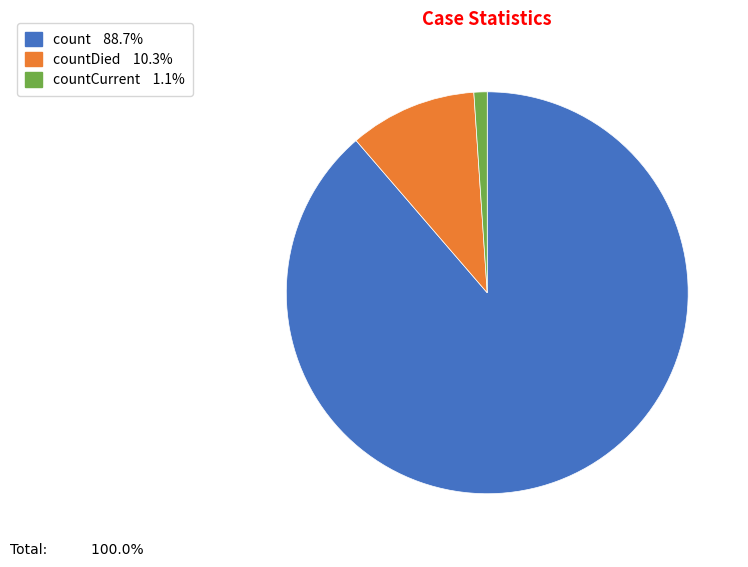

Is there a majority slice in this chart?

Yes